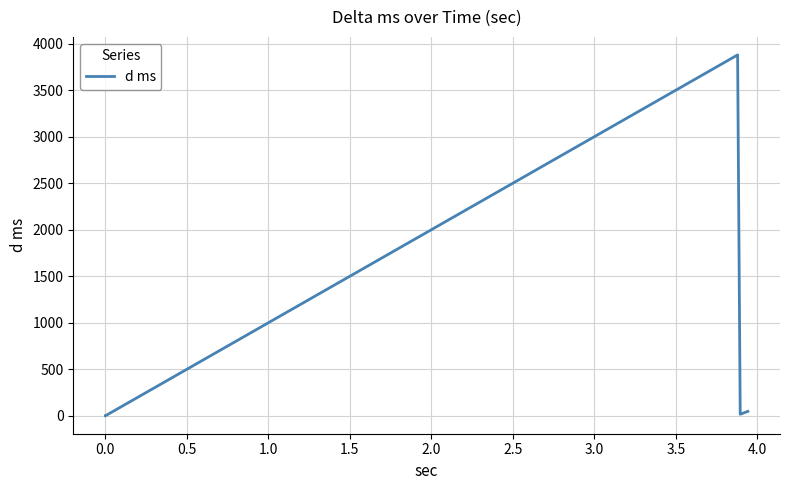

True or false: there are more than 1 points higher than both neighbors.

False